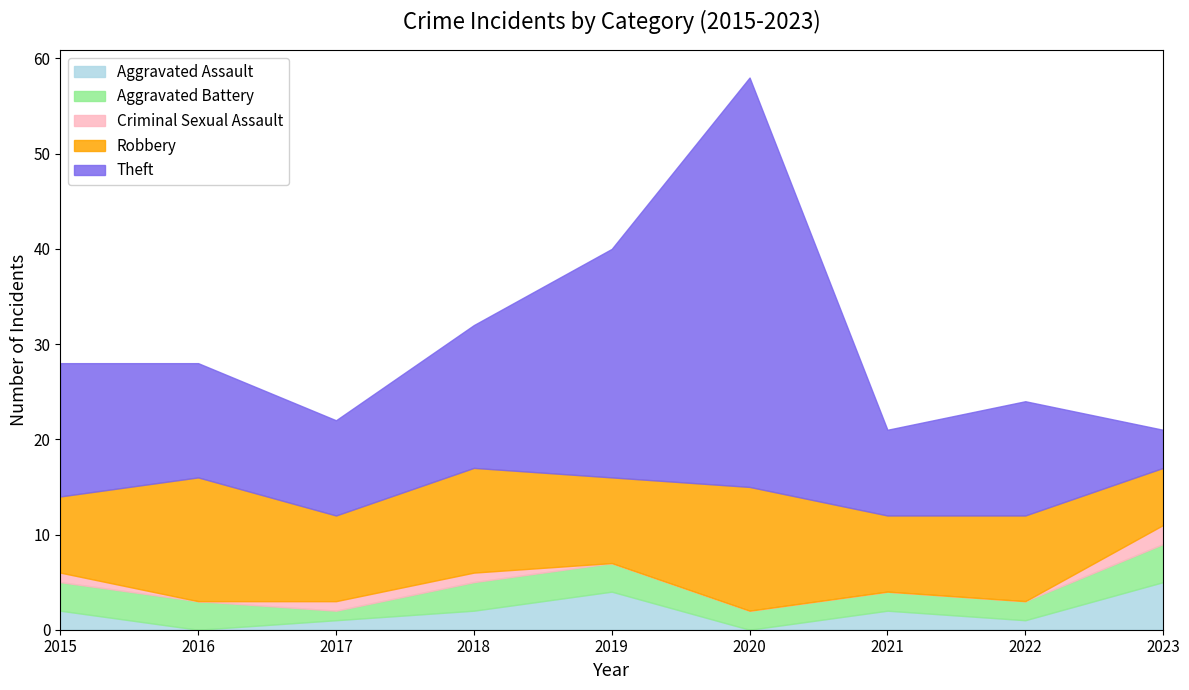

Between 2021 and 2022, which is larger?

2021